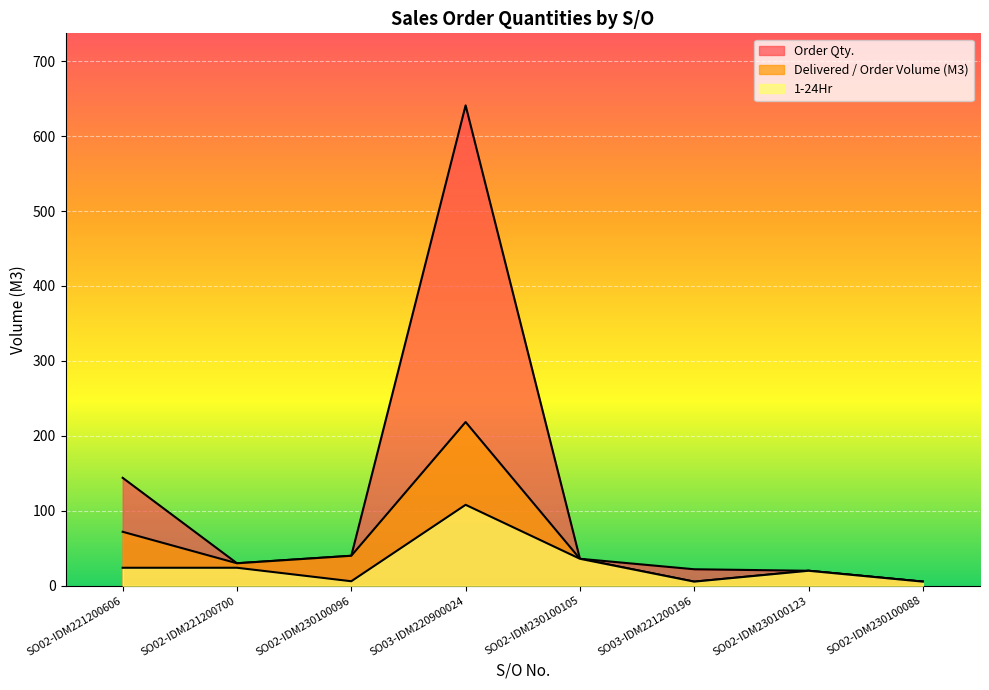

What position from the right is SO03-IDM221200196?

3